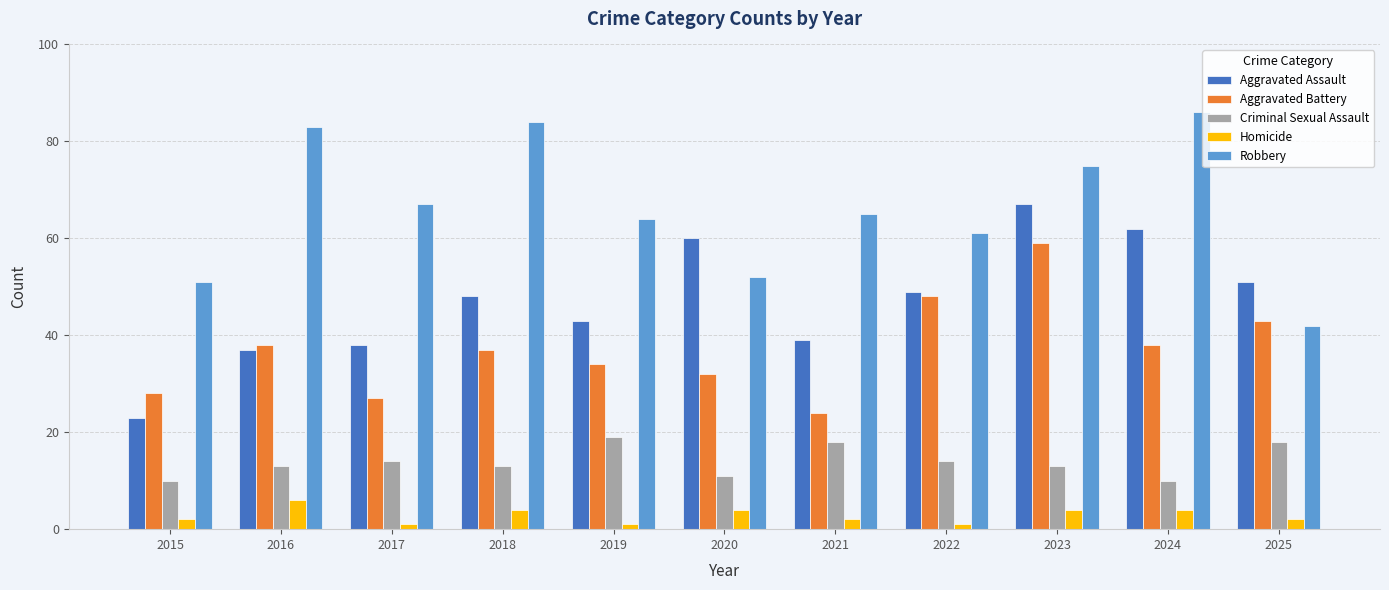

True or false: Criminal Sexual Assault has a value of 8 at 2025.

False